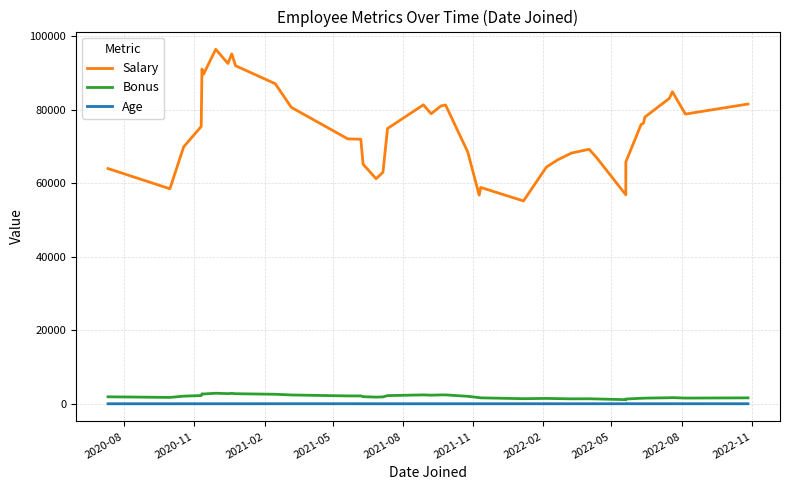

What is the smallest value displayed?

24.2